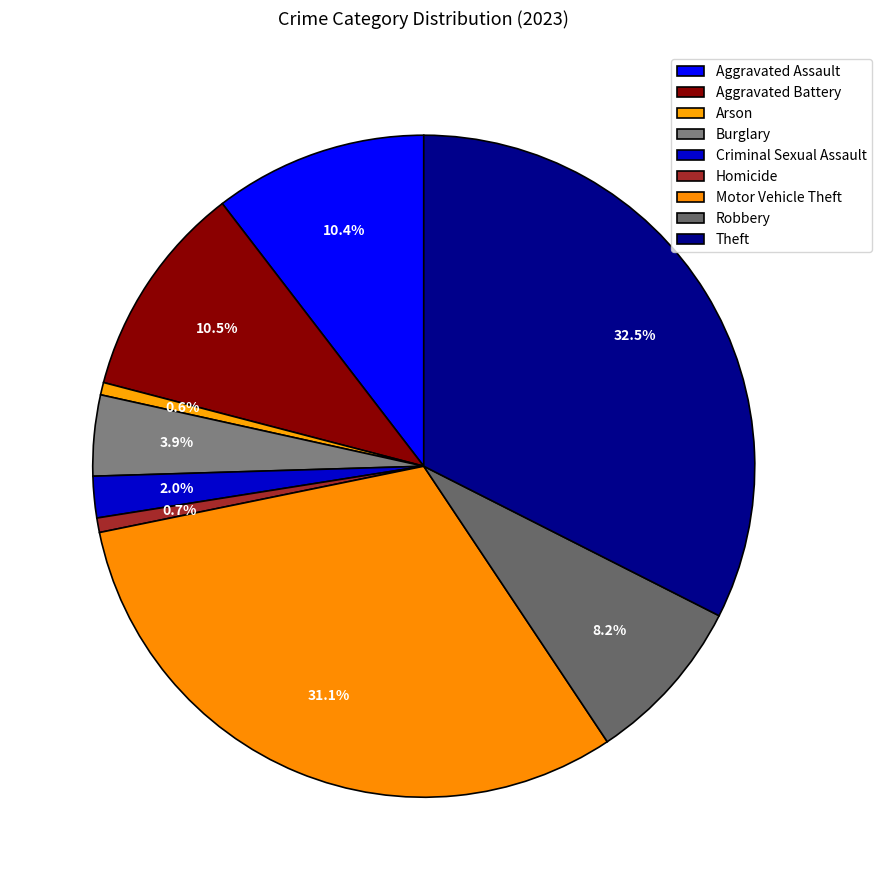

Which has a higher value, Theft or Homicide?

Theft